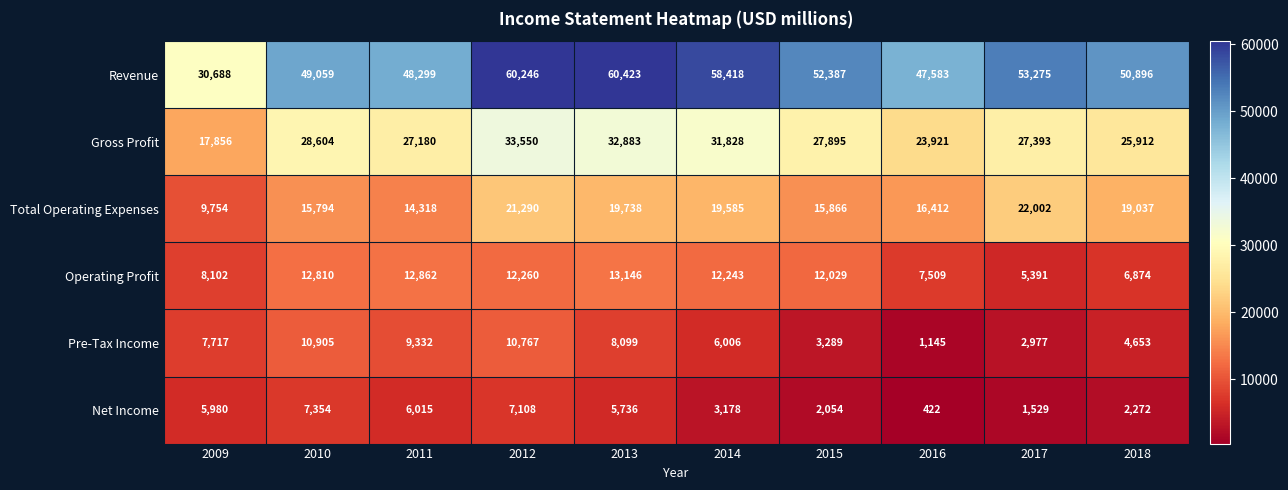

What is the average value of the Pre-Tax Income series?

6489